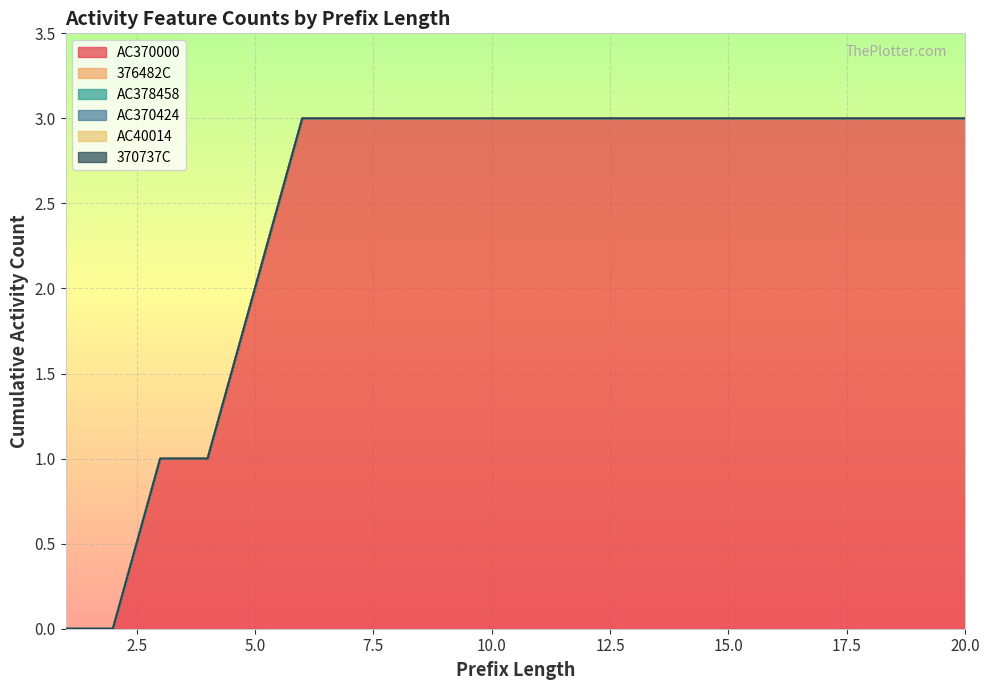

Reading left to right, transcribe all the data shown in this chart.

AC370000: 1=0	2=0	3=1	4=1	5=2	6=3	7=3	8=3	9=3	10=3	11=3	12=3	13=3	14=3	15=3	16=3	17=3	18=3	19=3	20=3
376482C: 1=0	2=0	3=0	4=0	5=0	6=0	7=0	8=0	9=0	10=0	11=0	12=0	13=0	14=0	15=0	16=0	17=0	18=0	19=0	20=0
AC378458: 1=0	2=0	3=0	4=0	5=0	6=0	7=0	8=0	9=0	10=0	11=0	12=0	13=0	14=0	15=0	16=0	17=0	18=0	19=0	20=0
AC370424: 1=0	2=0	3=0	4=0	5=0	6=0	7=0	8=0	9=0	10=0	11=0	12=0	13=0	14=0	15=0	16=0	17=0	18=0	19=0	20=0
AC40014: 1=0	2=0	3=0	4=0	5=0	6=0	7=0	8=0	9=0	10=0	11=0	12=0	13=0	14=0	15=0	16=0	17=0	18=0	19=0	20=0
370737C: 1=0	2=0	3=0	4=0	5=0	6=0	7=0	8=0	9=0	10=0	11=0	12=0	13=0	14=0	15=0	16=0	17=0	18=0	19=0	20=0